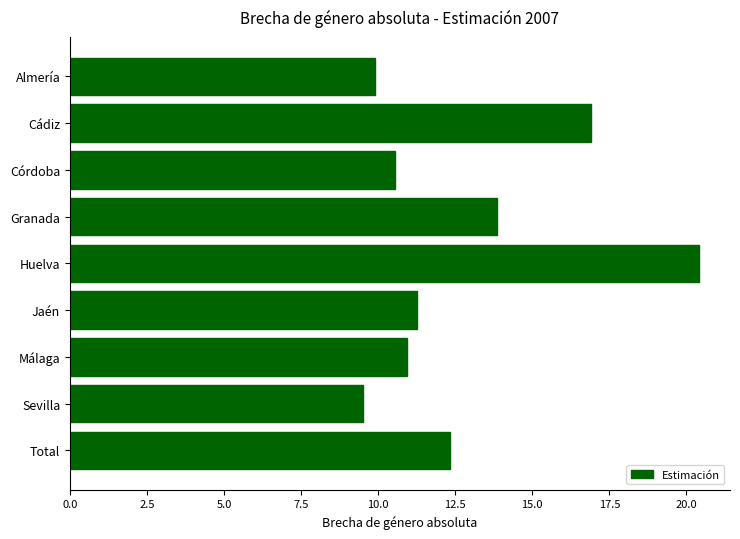

List the labels in order of value, largest first.

Huelva, Cádiz, Granada, Total, Jaén, Málaga, Córdoba, Almería, Sevilla